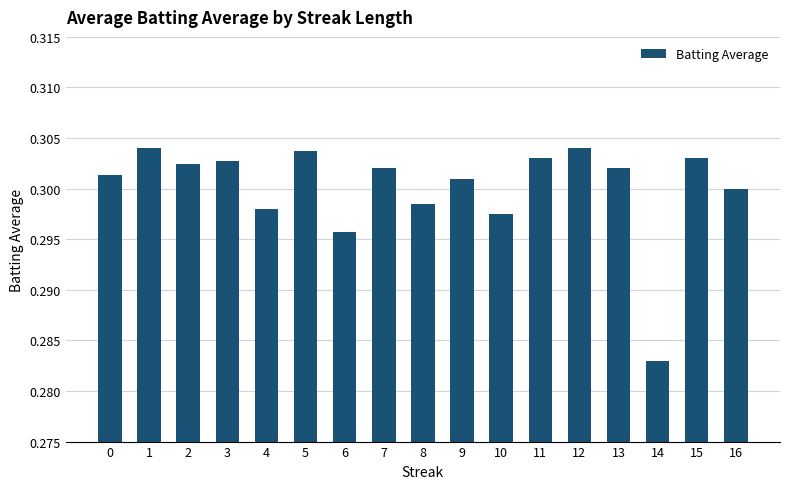

Where is the data nearest to the value 0?

14